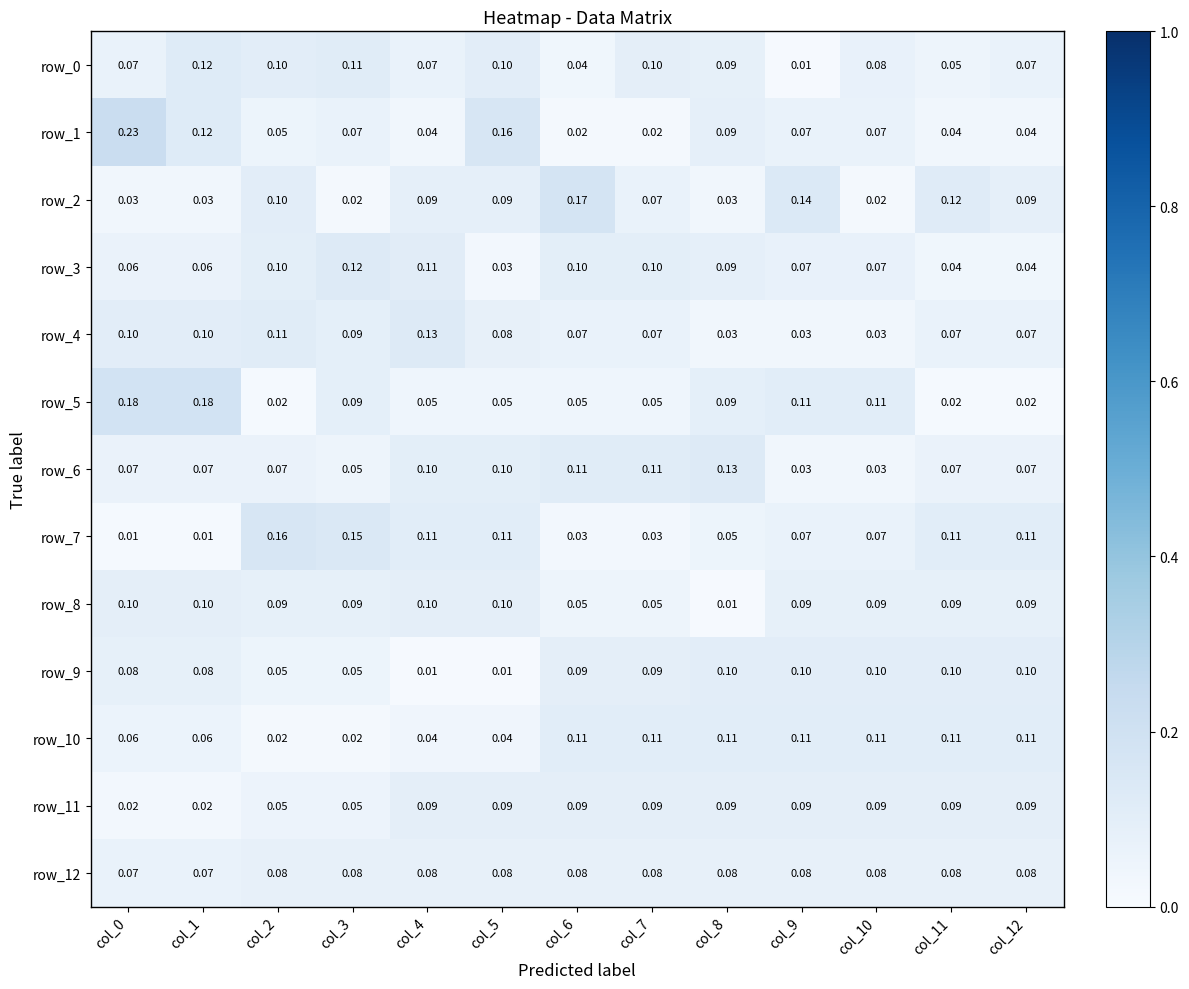

What is the sum of the row_9 values at col_3 and col_5?

0.1